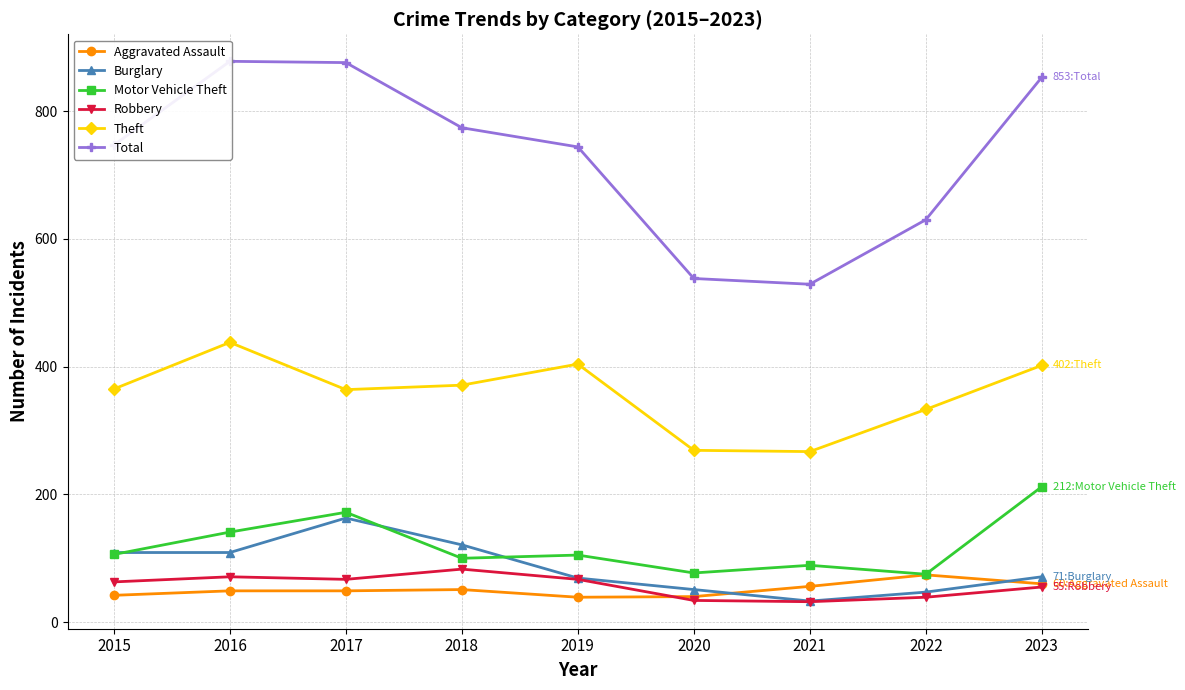

List the series in order of their peak value, highest first.

Total, Theft, Motor Vehicle Theft, Burglary, Robbery, Aggravated Assault